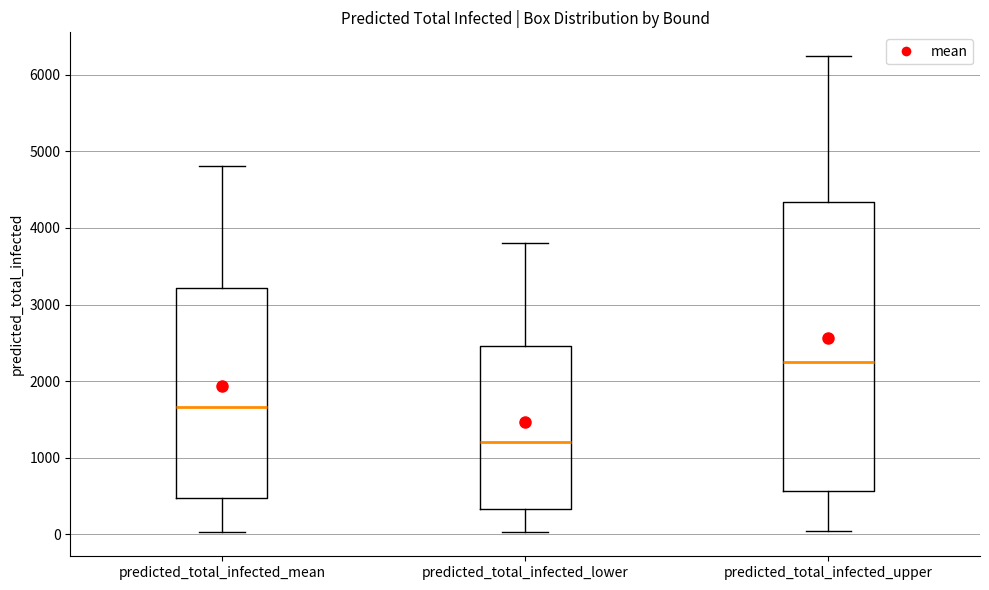

Reading left to right, read every box against the y-axis: the position of its median line, the range the box covers, and the ends of its whiskers. The values are not printed on the chart, so give them approximately, as read against the axis.

predicted_total_infected_mean: median 1700, box 500 to 3200, whiskers 0 to 4800
predicted_total_infected_lower: median 1200, box 300 to 2500, whiskers 0 to 3800
predicted_total_infected_upper: median 2300, box 600 to 4300, whiskers 0 to 6200